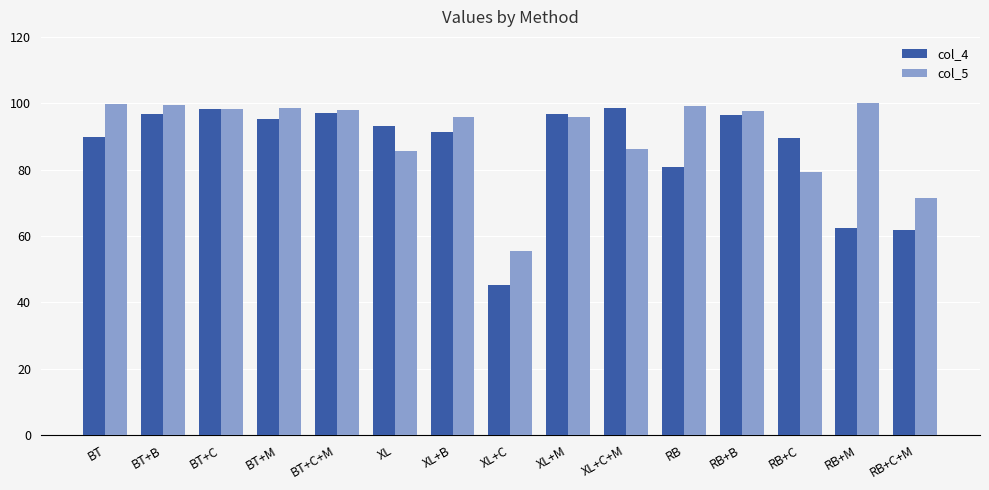

How many values in the col_5 series exceed 97?

8